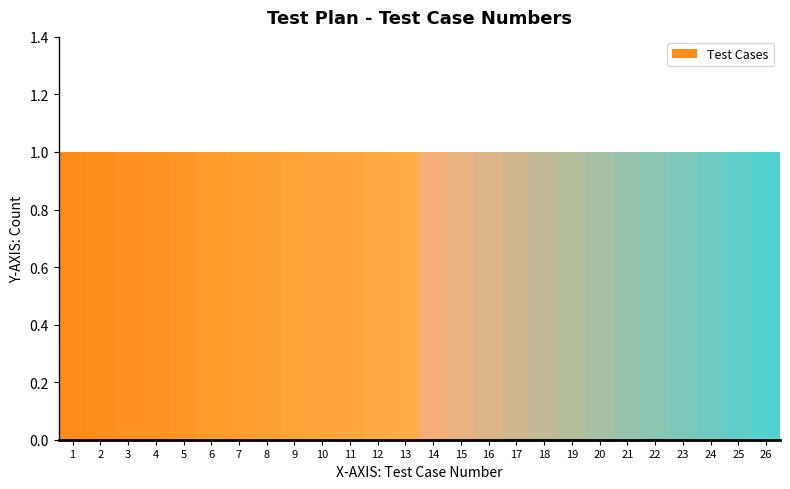

What is the height of the bar covering 13.5 to 14.5 on the x-axis? The values are not printed on the chart, so give them approximately, as read against the axis.

1